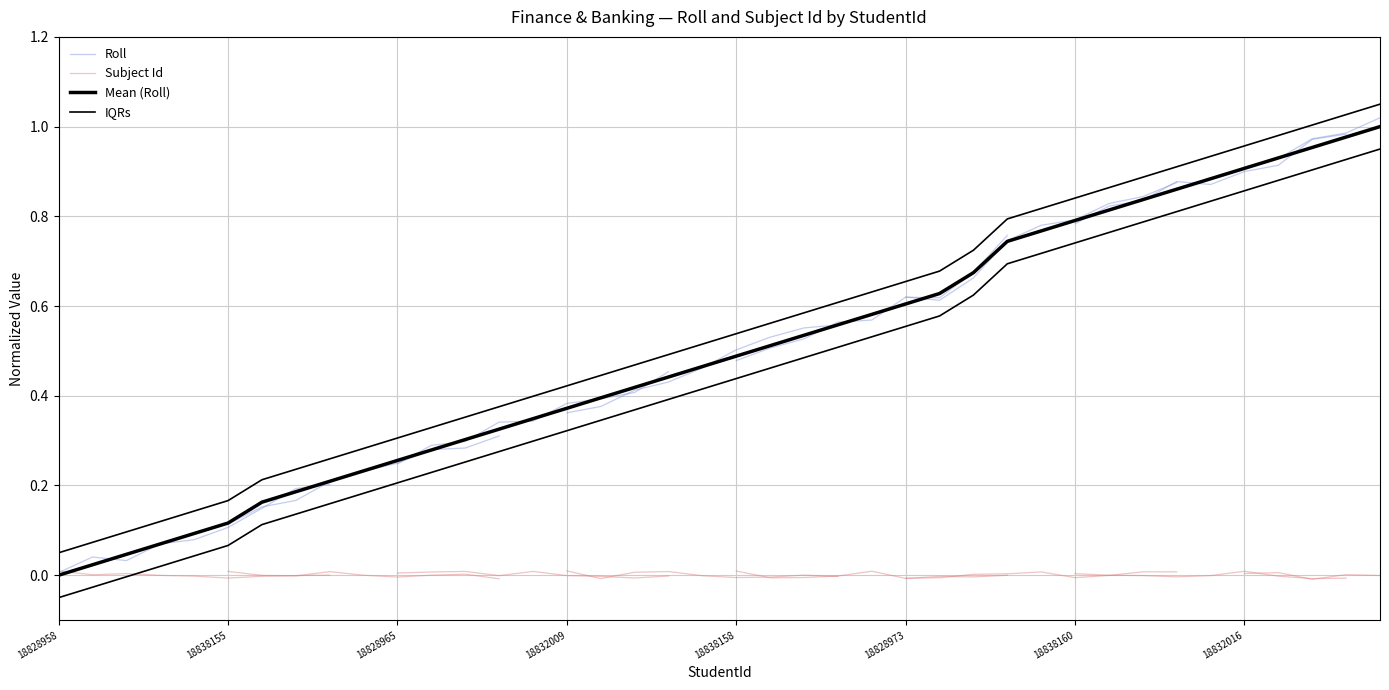

What is the value of the 7th point from the left?

0.2